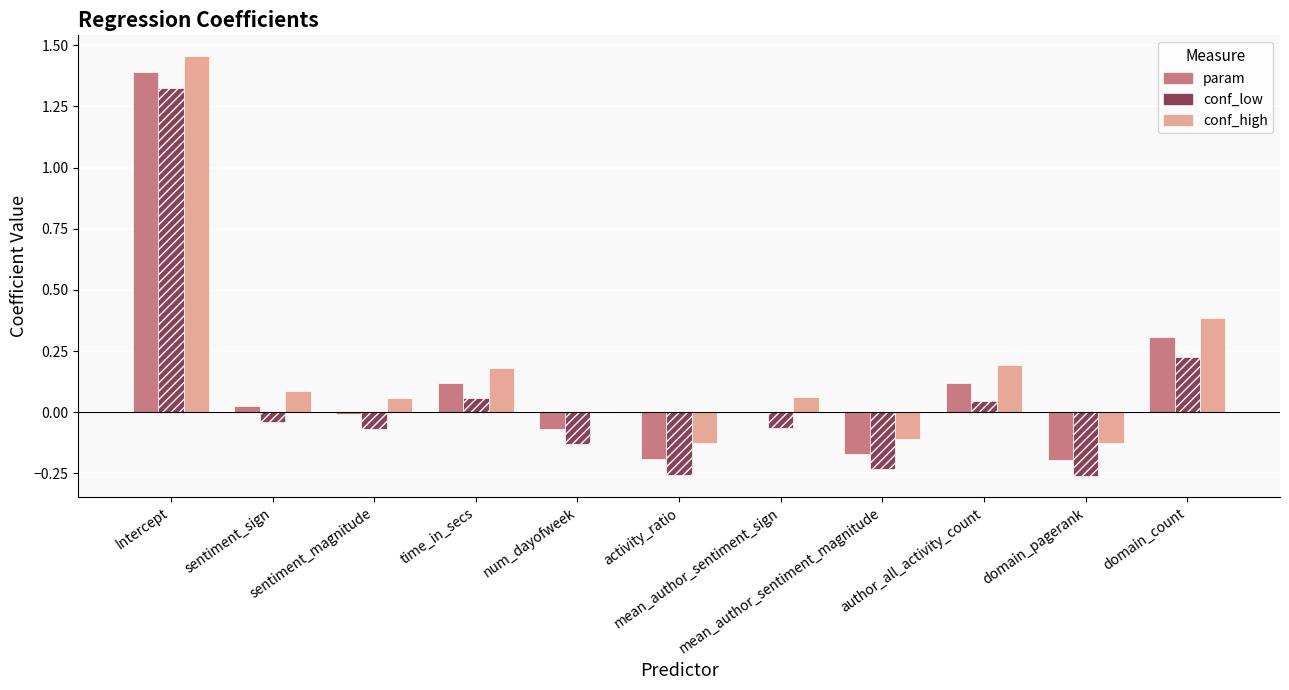

What is the highest value of the param series?

1.4